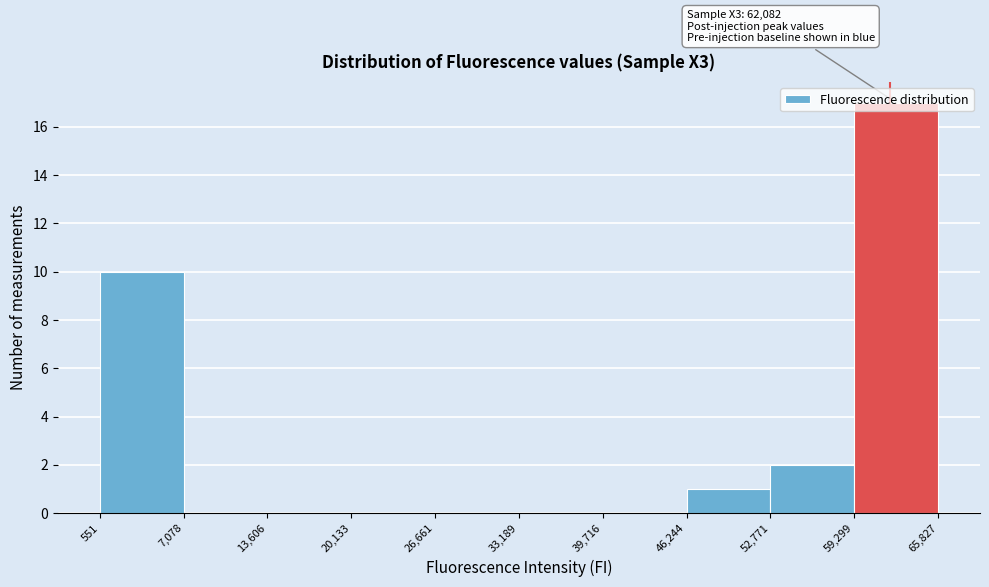

Over which range of the x-axis is the bar tallest?

59,299 to 65,827